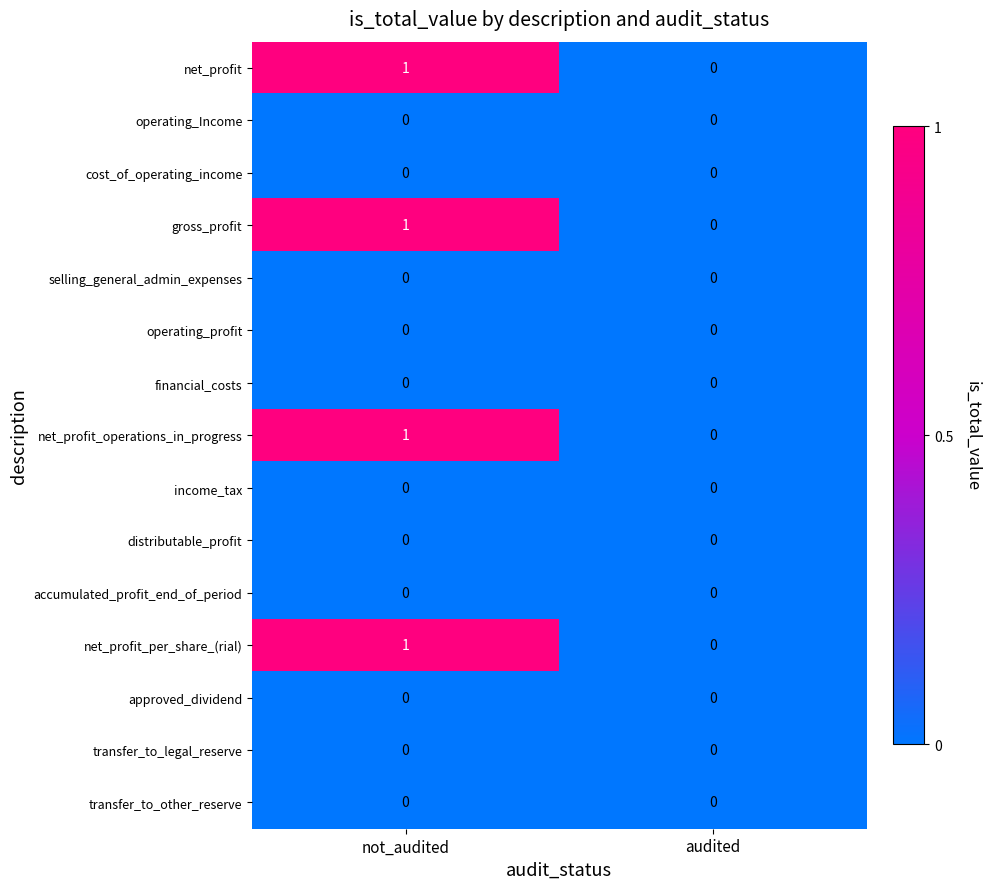

Reading left to right, transcribe all the data shown in this chart.

net_profit: 1	0
operating_Income: 0	0
cost_of_operating_income: 0	0
gross_profit: 1	0
selling_general_admin_expenses: 0	0
operating_profit: 0	0
financial_costs: 0	0
net_profit_operations_in_progress: 1	0
income_tax: 0	0
distributable_profit: 0	0
accumulated_profit_end_of_period: 0	0
net_profit_per_share_(rial): 1	0
approved_dividend: 0	0
transfer_to_legal_reserve: 0	0
transfer_to_other_reserve: 0	0